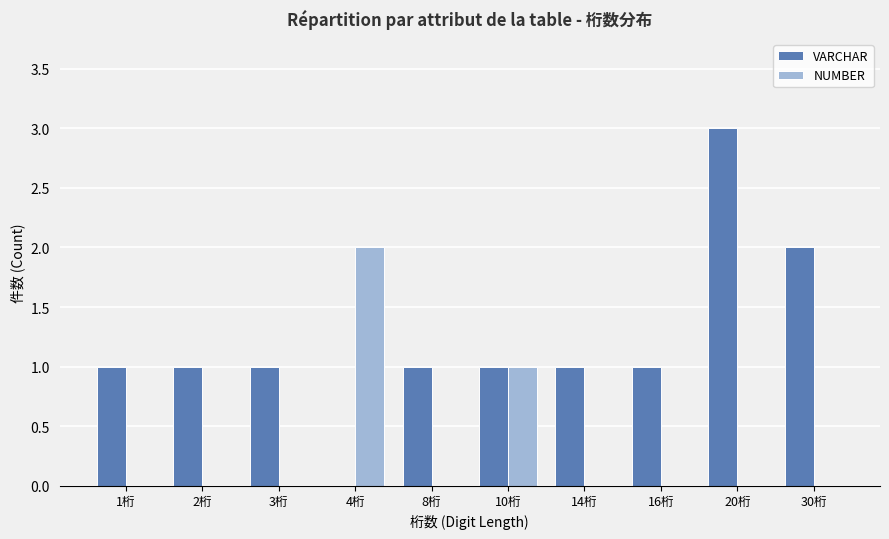

At which category is the sum across all series the highest?

20桁